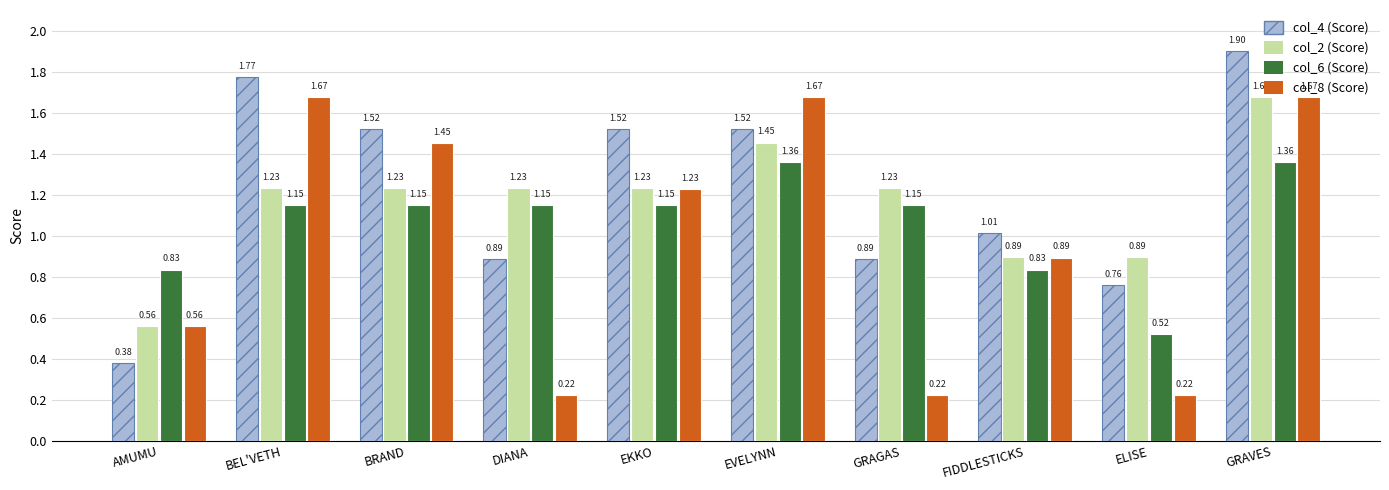

What is the sum of the col_2 (Score) values at ELISE and GRAGAS?

2.1